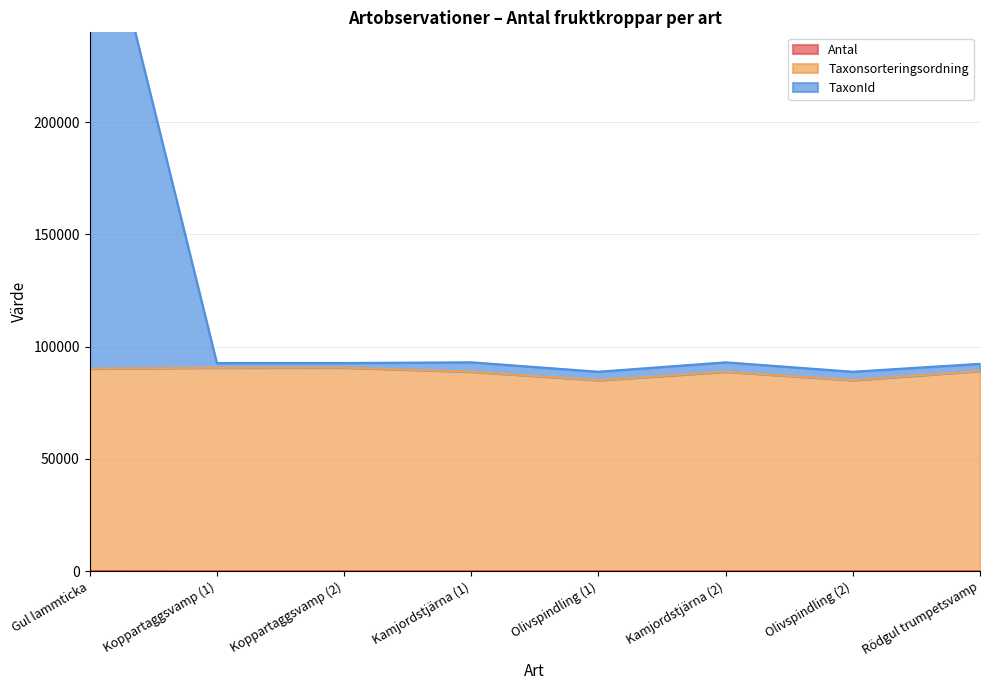

How many data points in Taxonsorteringsordning are less than 89170?

4